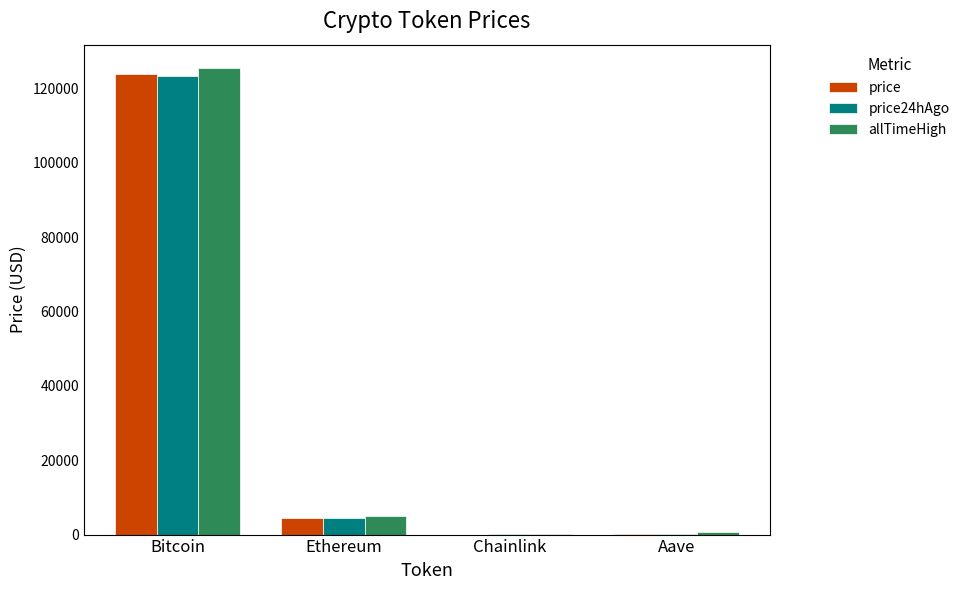

Which series changed the most between Bitcoin and Aave?

allTimeHigh